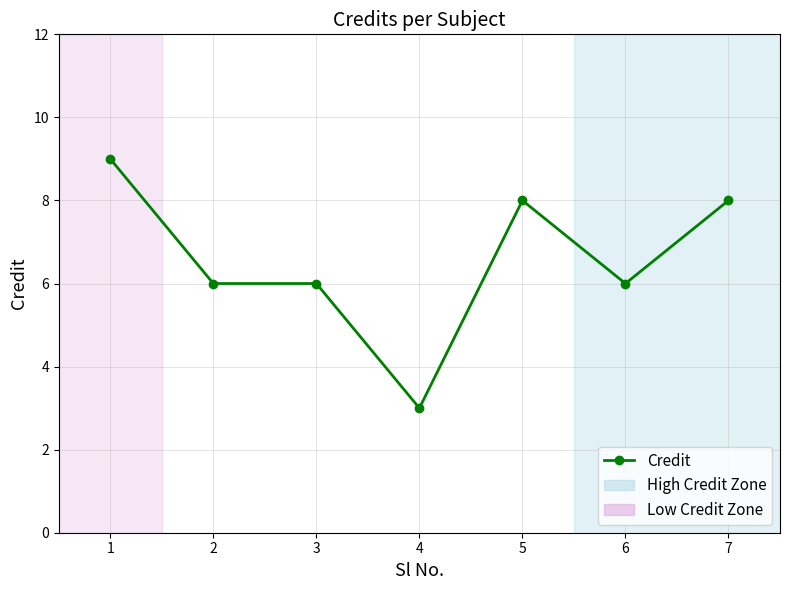

What is the value of the 7th point from the left?

8